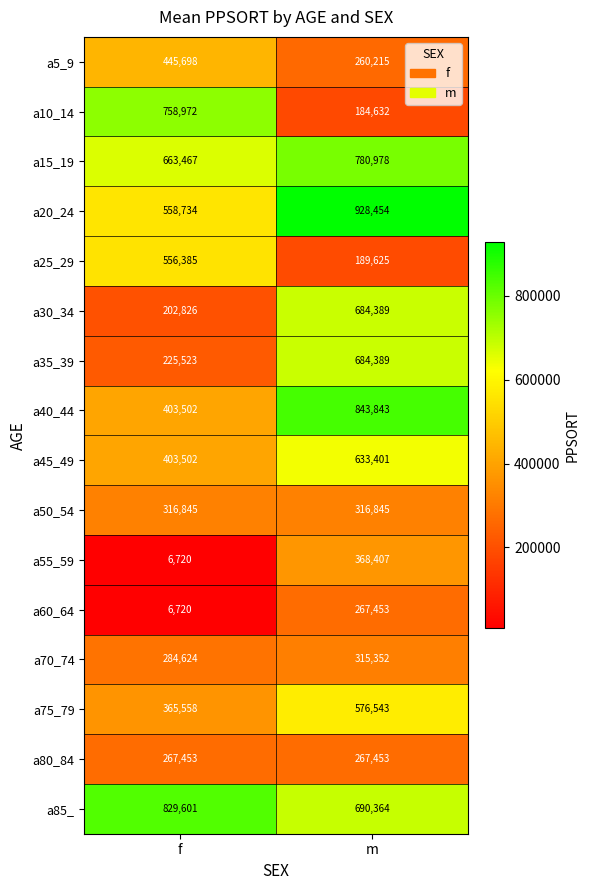

Rank the categories by a10_14 value from lowest to highest.

m, f